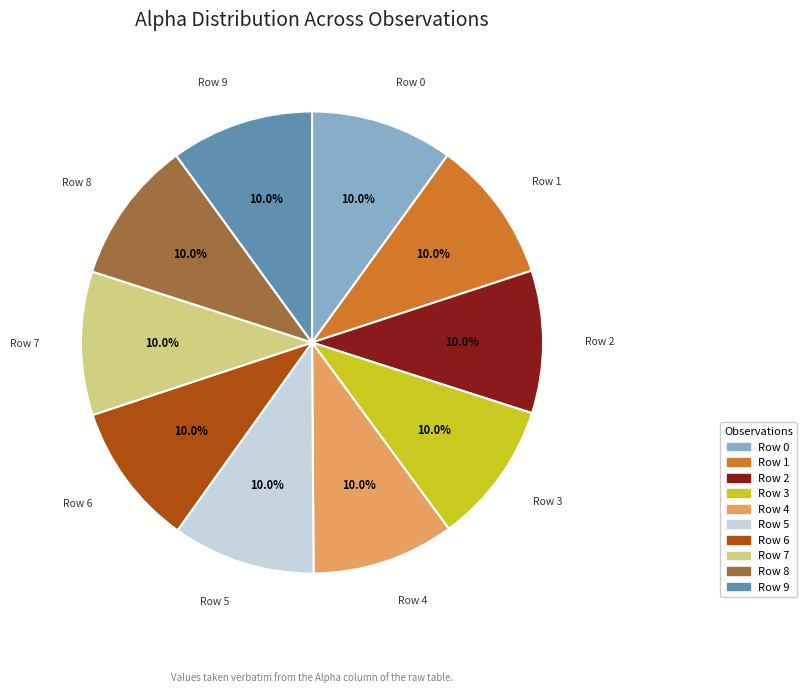

To the nearest percent, what percentage of the pie is Row 7?

10%